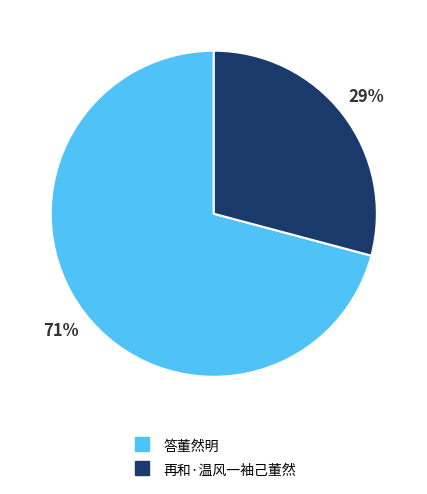

Do 再和·温风一袖己董然 and 答董然明 together represent more than half of the pie?

Yes